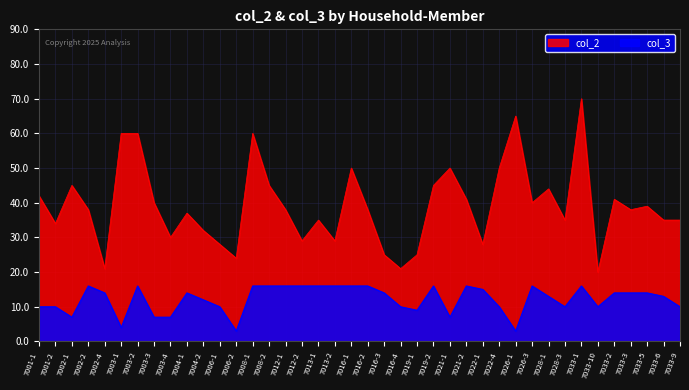

At which category does col_3 reach its first local peak?

7002-2